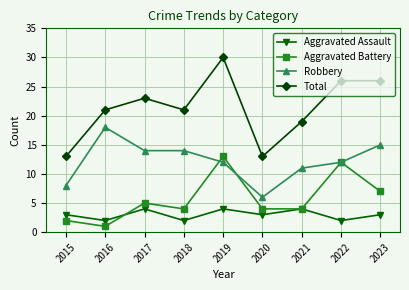

In Aggravated Assault, how many points are lower than both neighbors (excluding endpoints)?

4